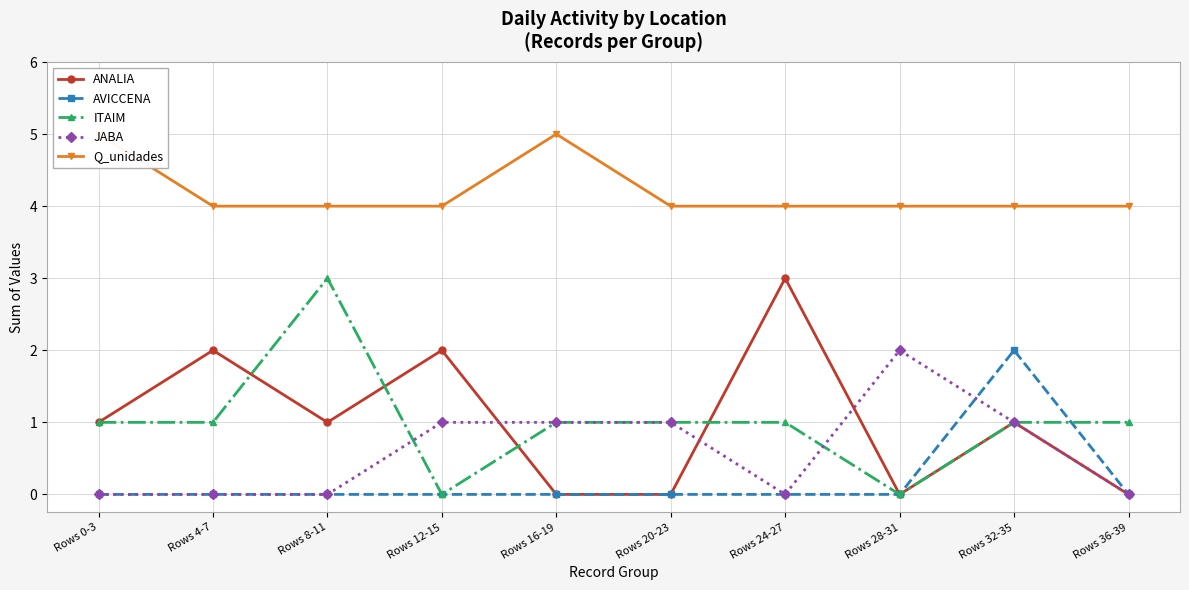

Reading left to right, extract all data points from this chart.

ANALIA: 1	2	1	2	0	0	3	0	1	0
AVICCENA: 0	0	0	0	0	0	0	0	2	0
ITAIM: 1	1	3	0	1	1	1	0	1	1
JABA: 0	0	0	1	1	1	0	2	1	0
Q_unidades: 5	4	4	4	5	4	4	4	4	4